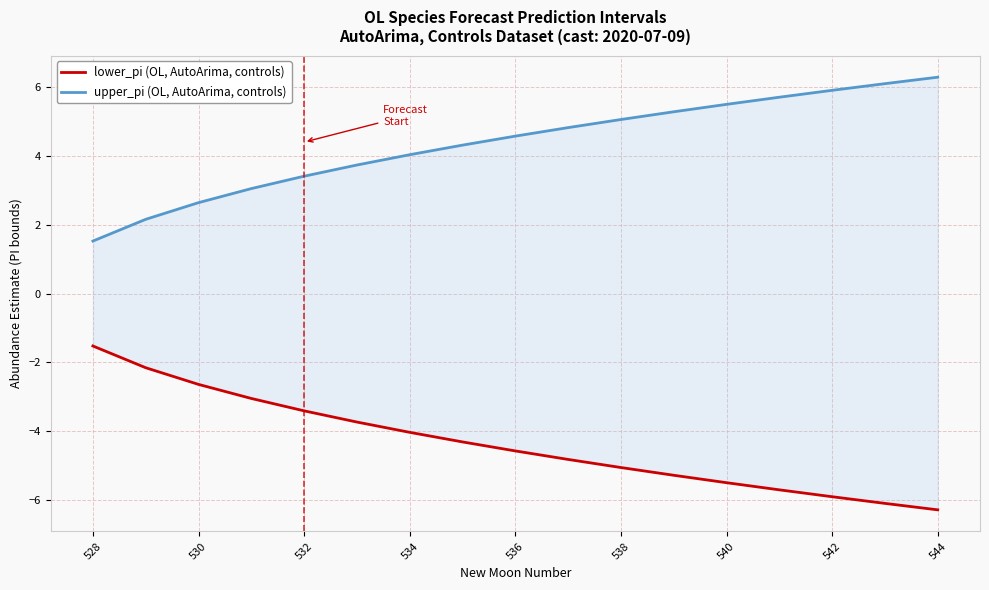

Is the value of upper_pi (OL, AutoArima, controls) at 15 greater than the value of lower_pi (OL, AutoArima, controls) at 16?

Yes